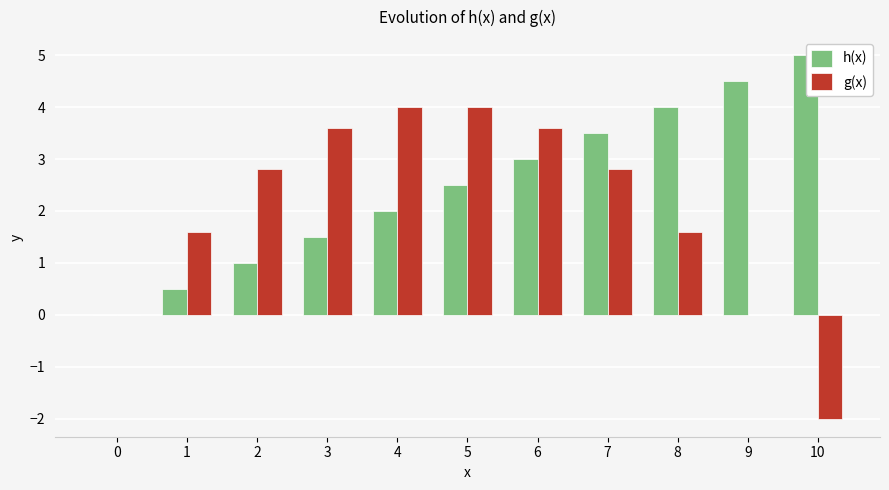

Reading left to right, transcribe all the data shown in this chart.

h(x): 0=0.0	1=0.5	2=1.0	3=1.5	4=2.0	5=2.5	6=3.0	7=3.5	8=4.0	9=4.5	10=5.0
g(x): 0=0.0	1=1.6	2=2.8	3=3.6	4=4.0	5=4.0	6=3.6	7=2.8	8=1.6	9=0.0	10=-2.0